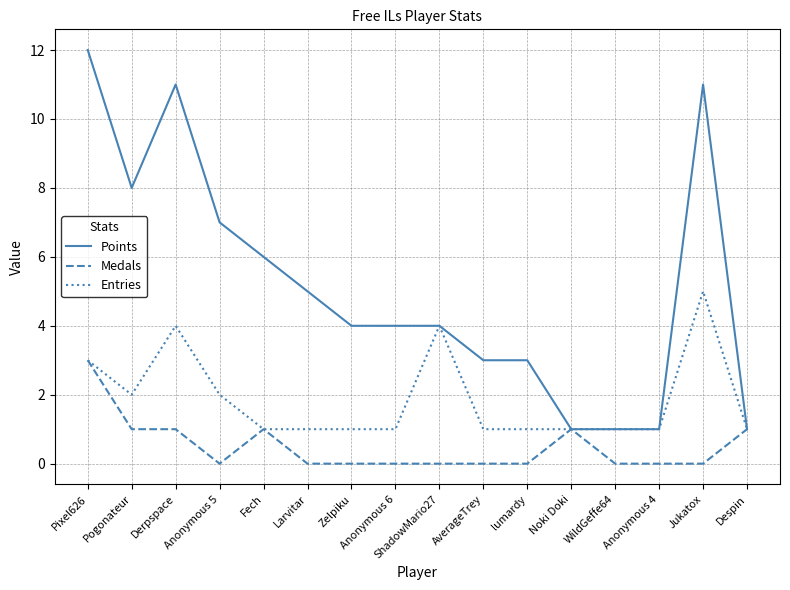

Reading left to right, what are all the values shown in this chart?

Points: Pixel626=12	Pogonateur=8	Derpspace=11	Anonymous 5=7	Fech=6	Larvitar=5	Zelpiku=4	Anonymous 6=4	ShadowMario27=4	AverageTrey=3	lumardy=3	Noki Doki=1	WildGeffe64=1	Anonymous 4=1	Jukatox=11	Despin=1
Medals: Pixel626=3	Pogonateur=1	Derpspace=1	Anonymous 5=0	Fech=1	Larvitar=0	Zelpiku=0	Anonymous 6=0	ShadowMario27=0	AverageTrey=0	lumardy=0	Noki Doki=1	WildGeffe64=0	Anonymous 4=0	Jukatox=0	Despin=1
Entries: Pixel626=3	Pogonateur=2	Derpspace=4	Anonymous 5=2	Fech=1	Larvitar=1	Zelpiku=1	Anonymous 6=1	ShadowMario27=4	AverageTrey=1	lumardy=1	Noki Doki=1	WildGeffe64=1	Anonymous 4=1	Jukatox=5	Despin=1